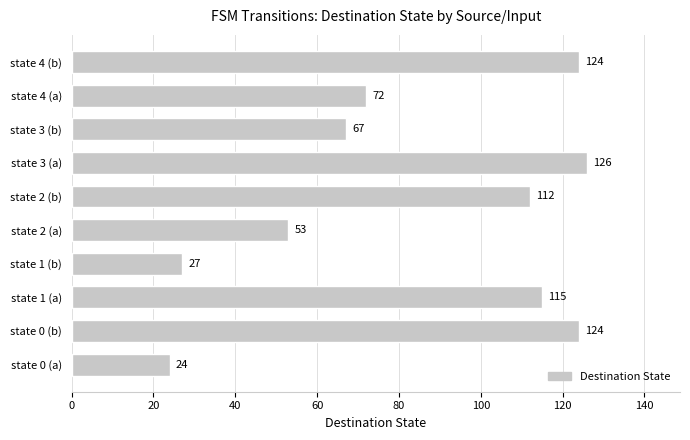

How many categories are shown in the chart?

10